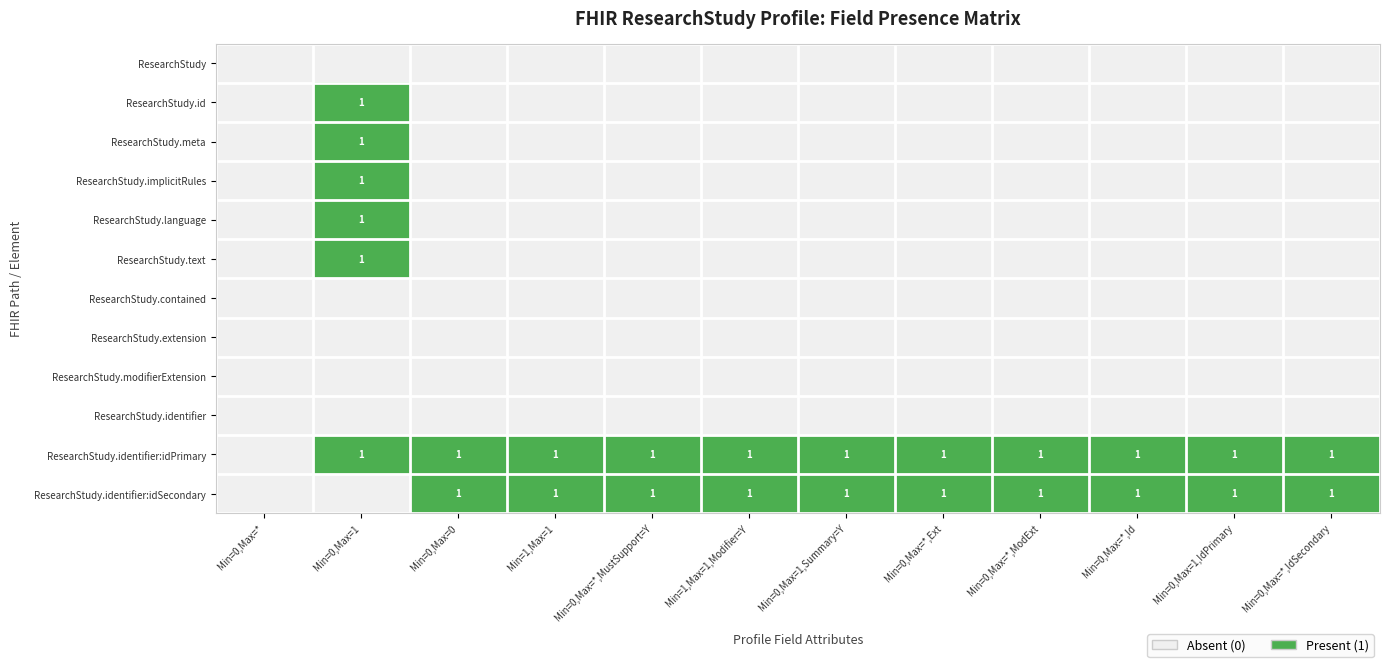

The value of ResearchStudy.identifier:idSecondary at Min=1,Max=1 is 1. True or false?

True